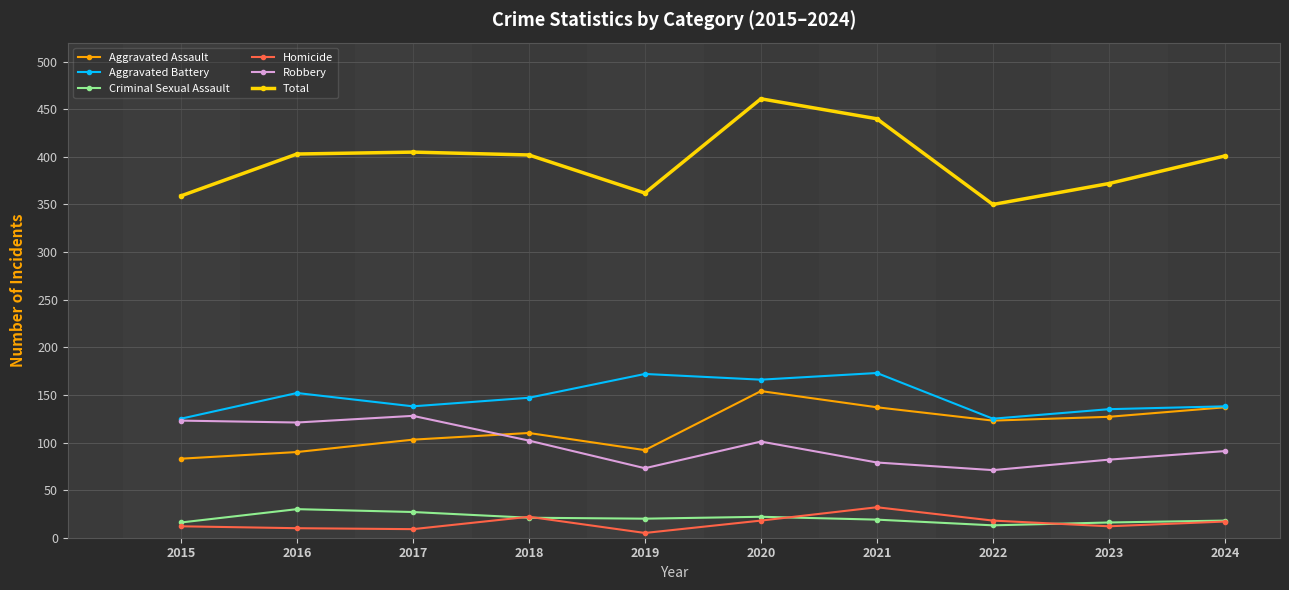

Rank the series at 2019 from highest to lowest value.

Total, Aggravated Battery, Aggravated Assault, Robbery, Criminal Sexual Assault, Homicide